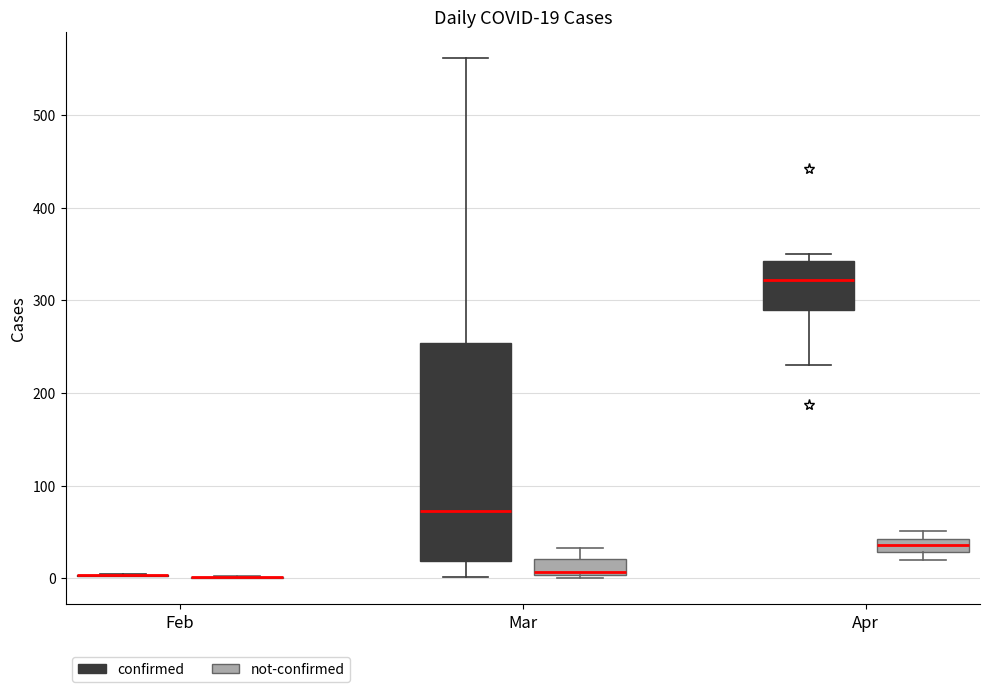

Comparing the boxes themselves (not the whiskers), which one is the tallest?

Mar (confirmed)